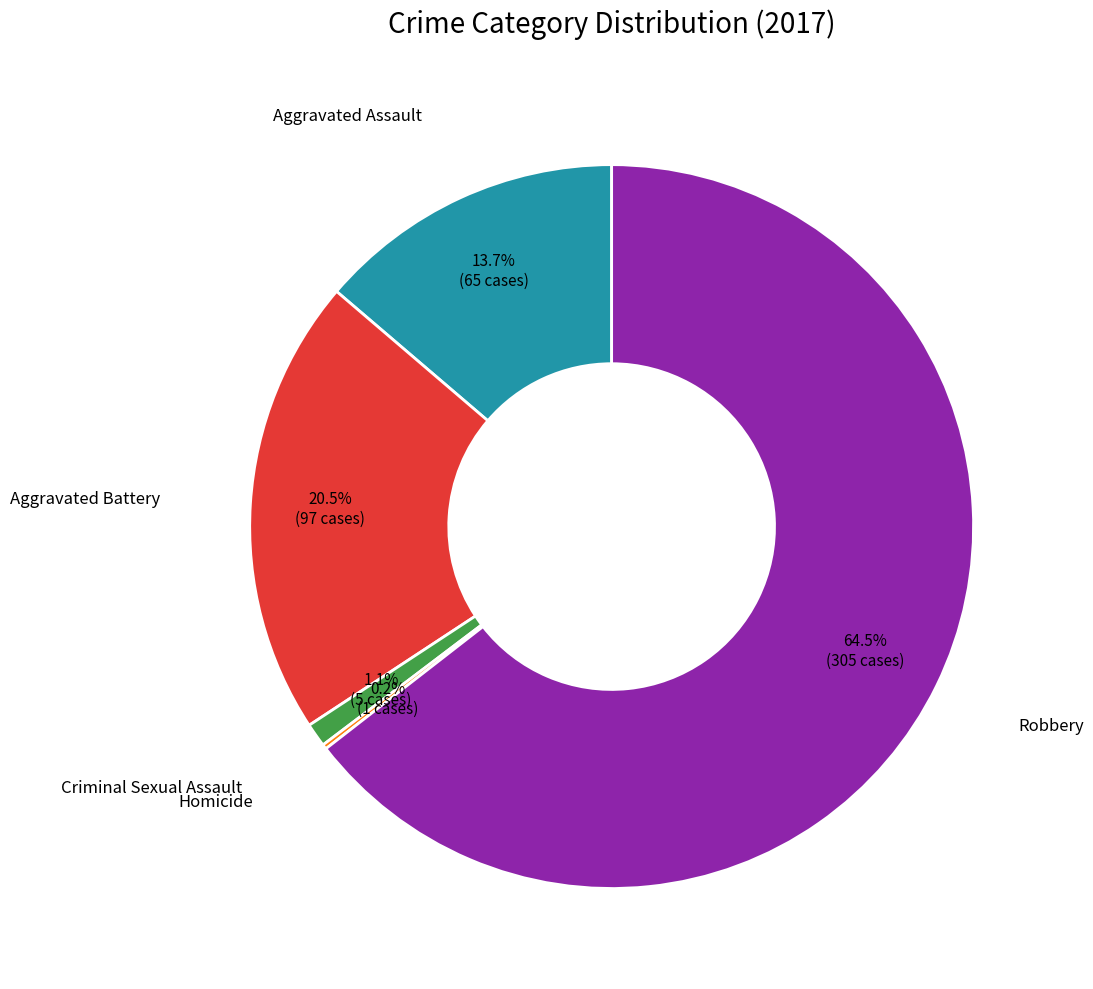

Is there any slice that represents more than half of the pie?

Yes